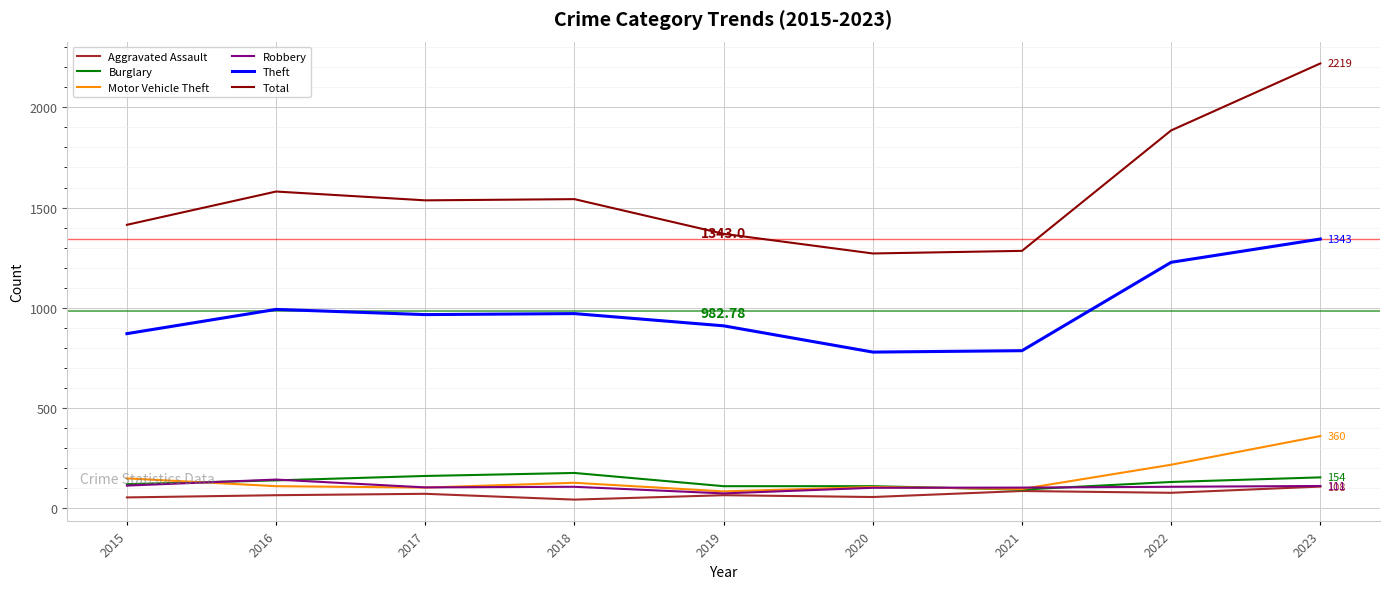

True or false: Theft and Motor Vehicle Theft intersect in this chart.

False